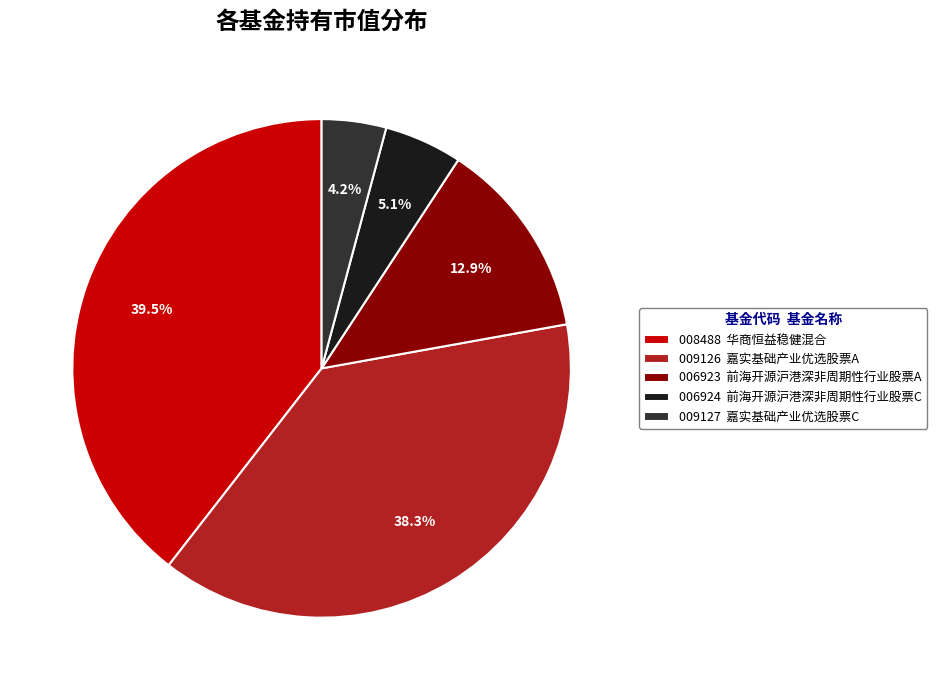

Between 009127 嘉实基础产业优选股票C and 009126 嘉实基础产业优选股票A, which is larger?

009126 嘉实基础产业优选股票A